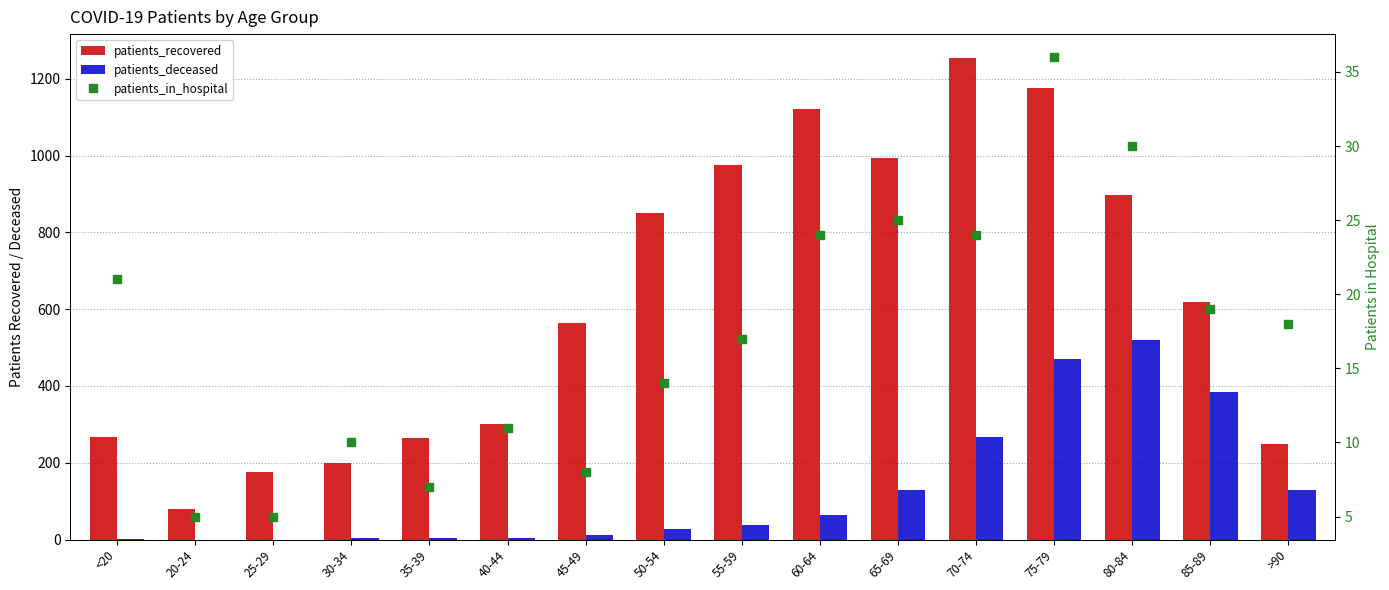

Which series has the widest spread of values?

patients_recovered